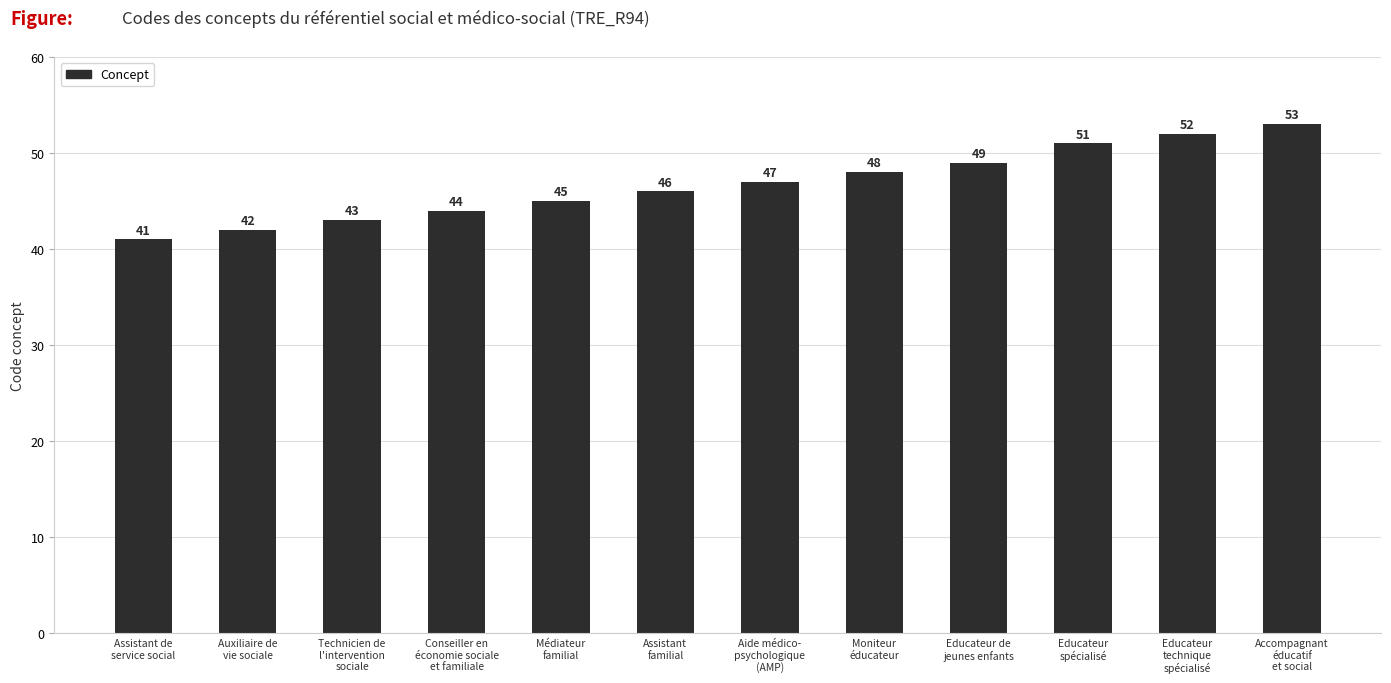

What is the greatest value displayed?

53